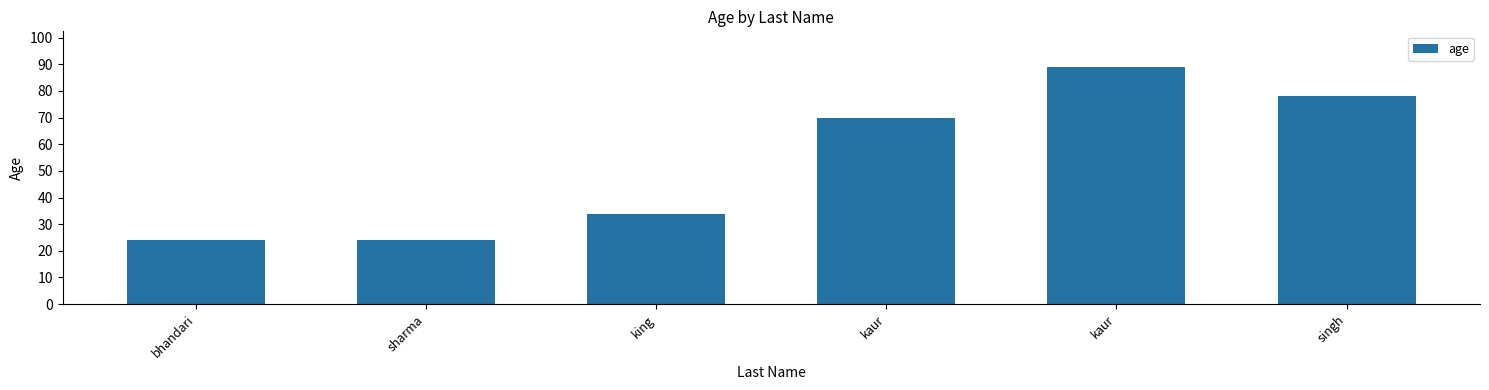

The chart shows a value of 89 at kaur. True or false?

True